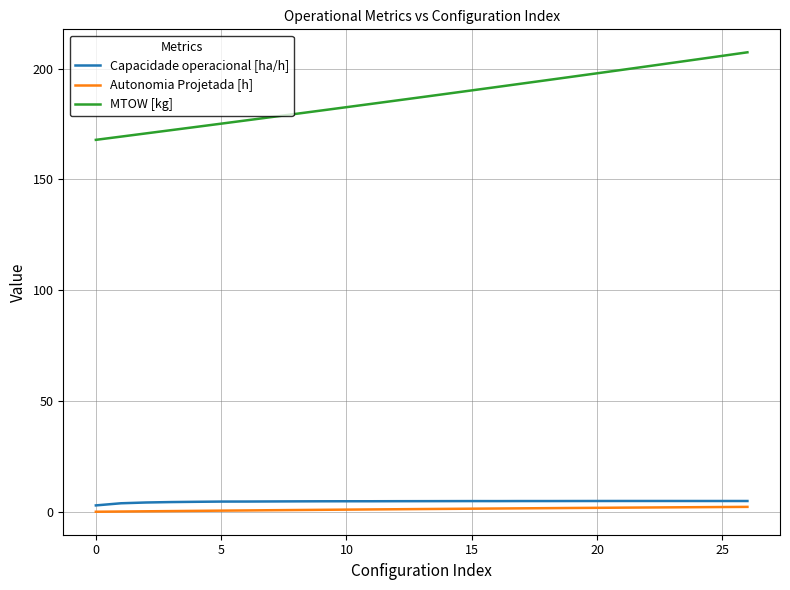

Which series has the widest spread of values?

MTOW [kg]